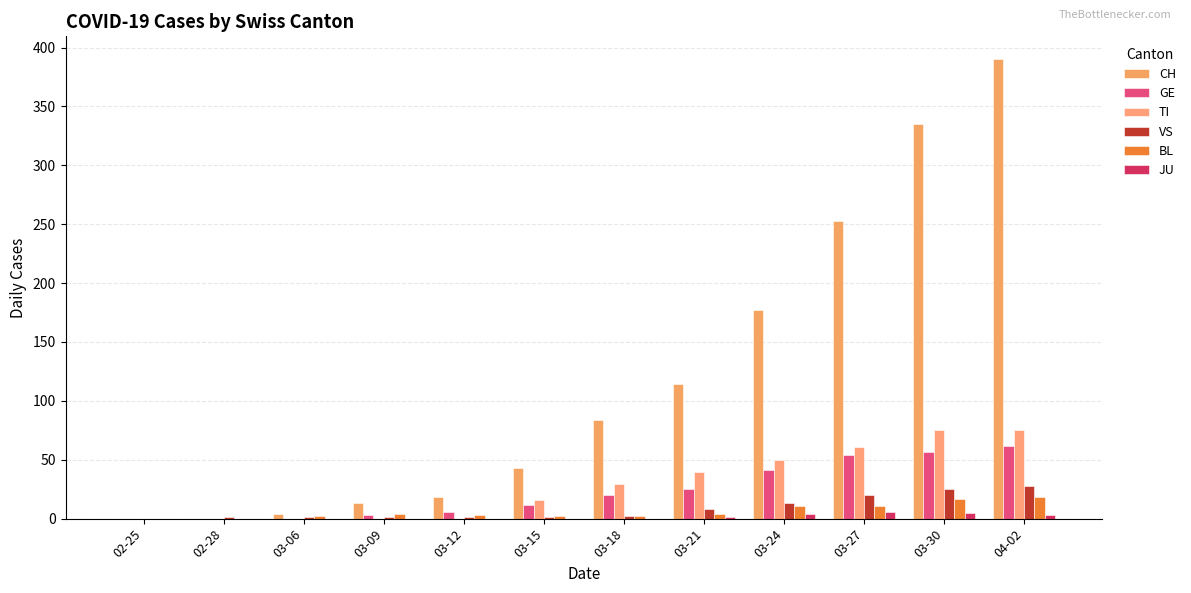

Rank the series at 03-15 from highest to lowest value.

CH, TI, GE, BL, VS, JU